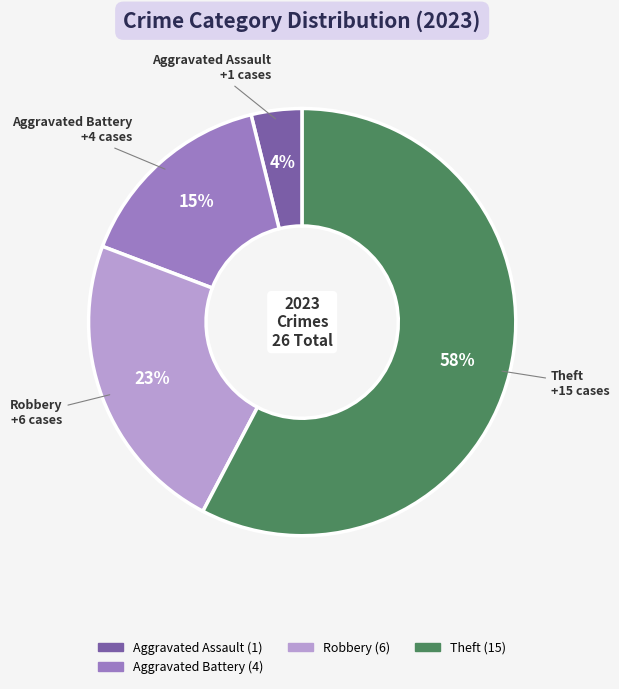

To the nearest percent, what is the average slice percentage?

25%